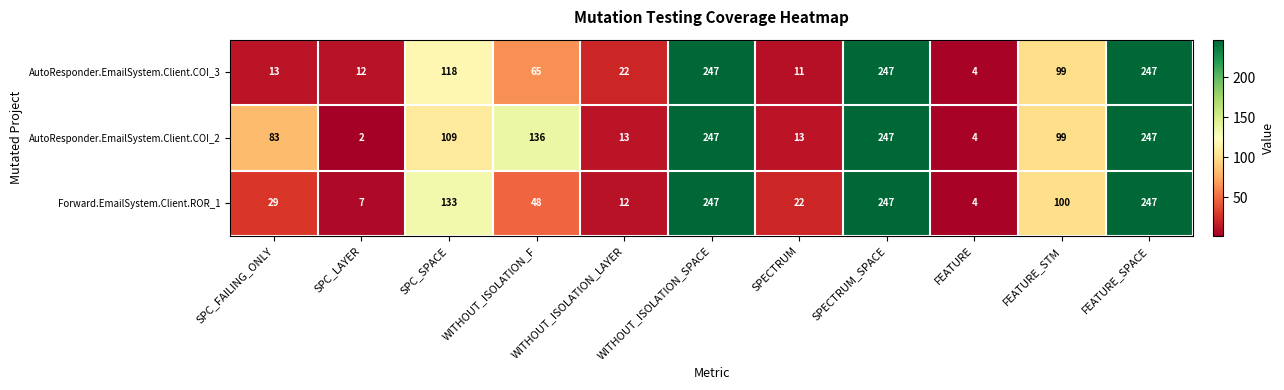

What is the sum of all AutoResponder.EmailSystem.Client.COI_3 values?

1085